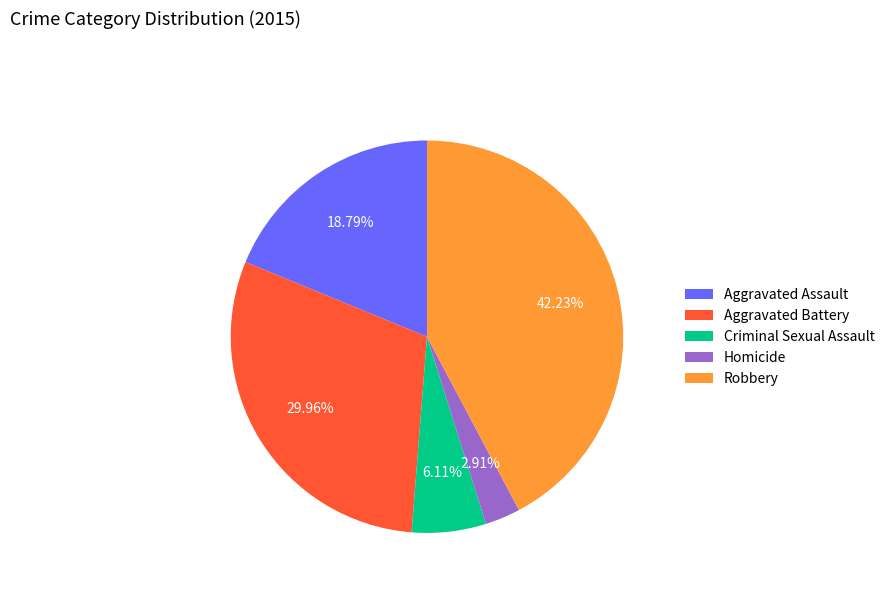

How many segments does this pie chart have?

5